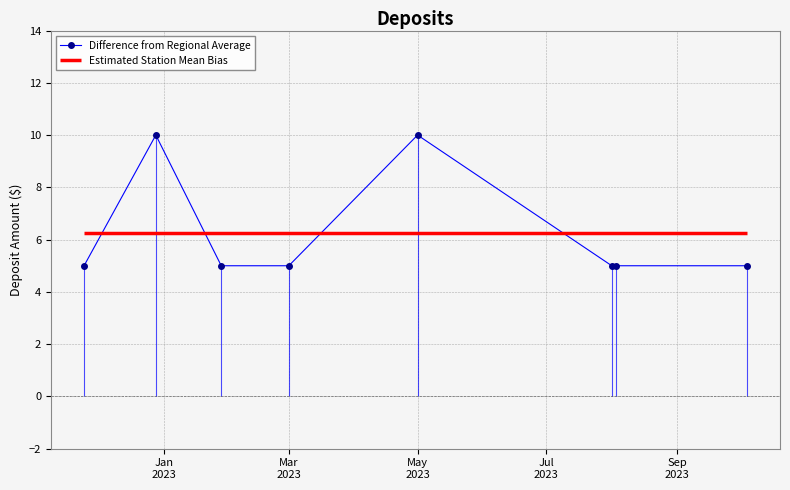

True or false: Difference from Regional Average has more than 0 points higher than both neighbors.

True